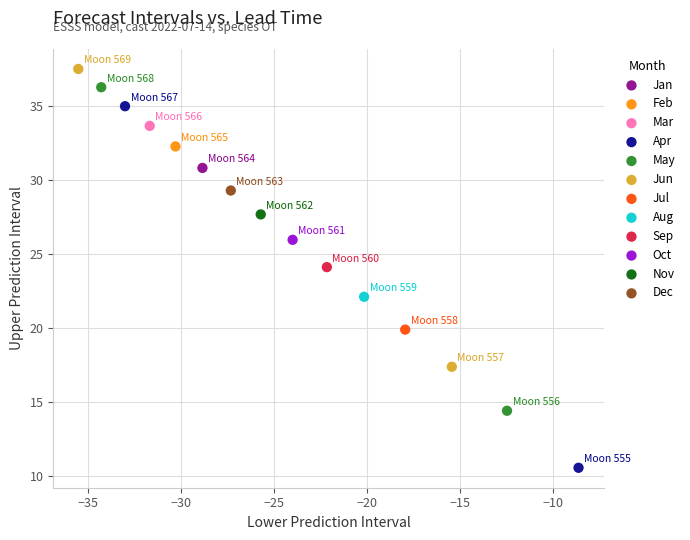

What are all the series names shown in the legend?

Jan, Feb, Mar, Apr, May, Jun, Jul, Aug, Sep, Oct, Nov, Dec